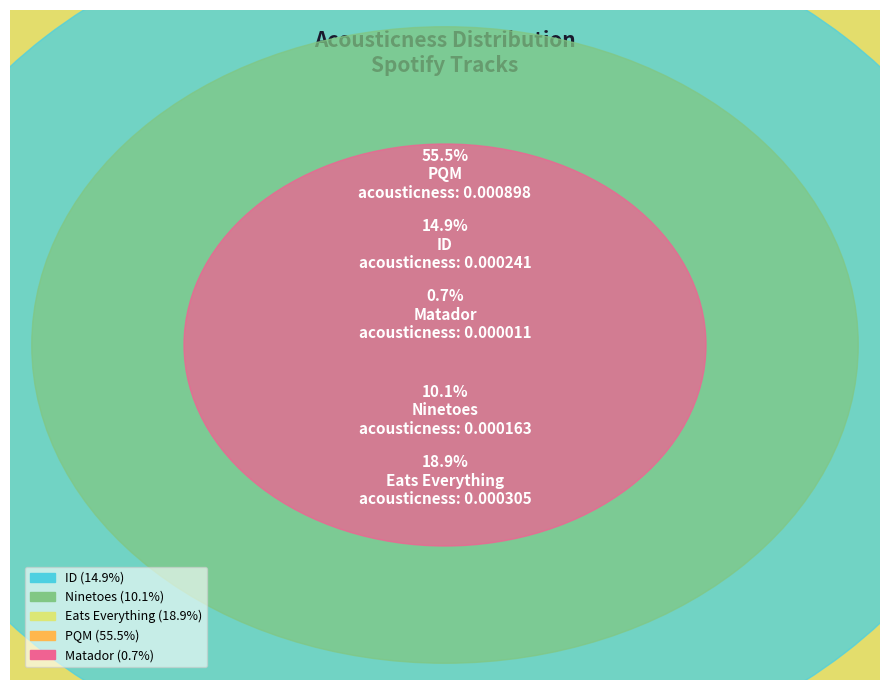

To the nearest percent, what is the difference between the Ninetoes and PQM slice percentages?

45%